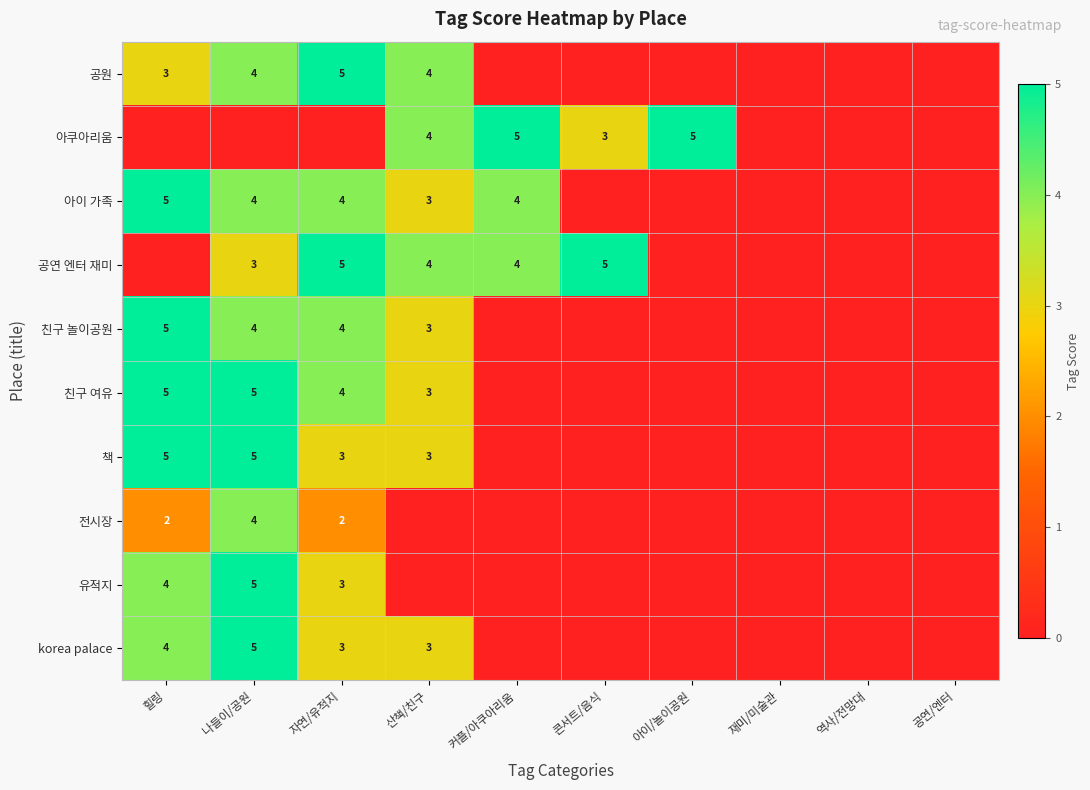

What is the sum of the 공연 엔터 재미 values at 커플/아쿠아리움 and 자연/유적지?

9